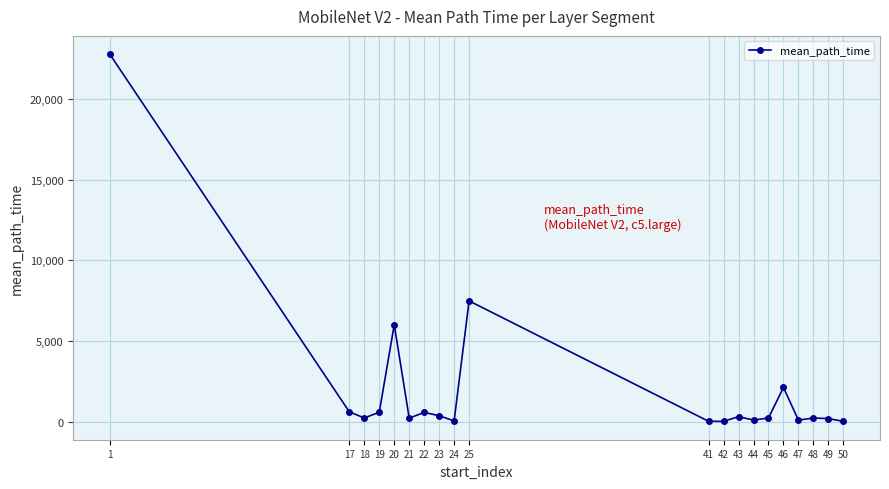

How many values are below 250?

10